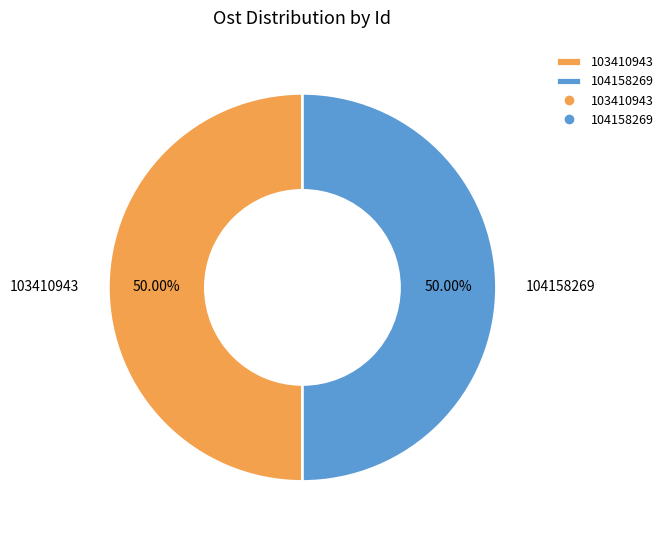

The 103410943 slice represents 43% of the pie. True or false?

False